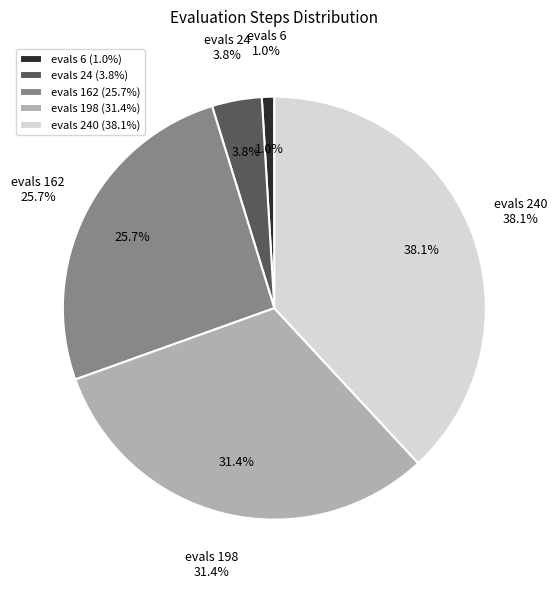

Is it true that evals 24 is 4% of the pie?

True